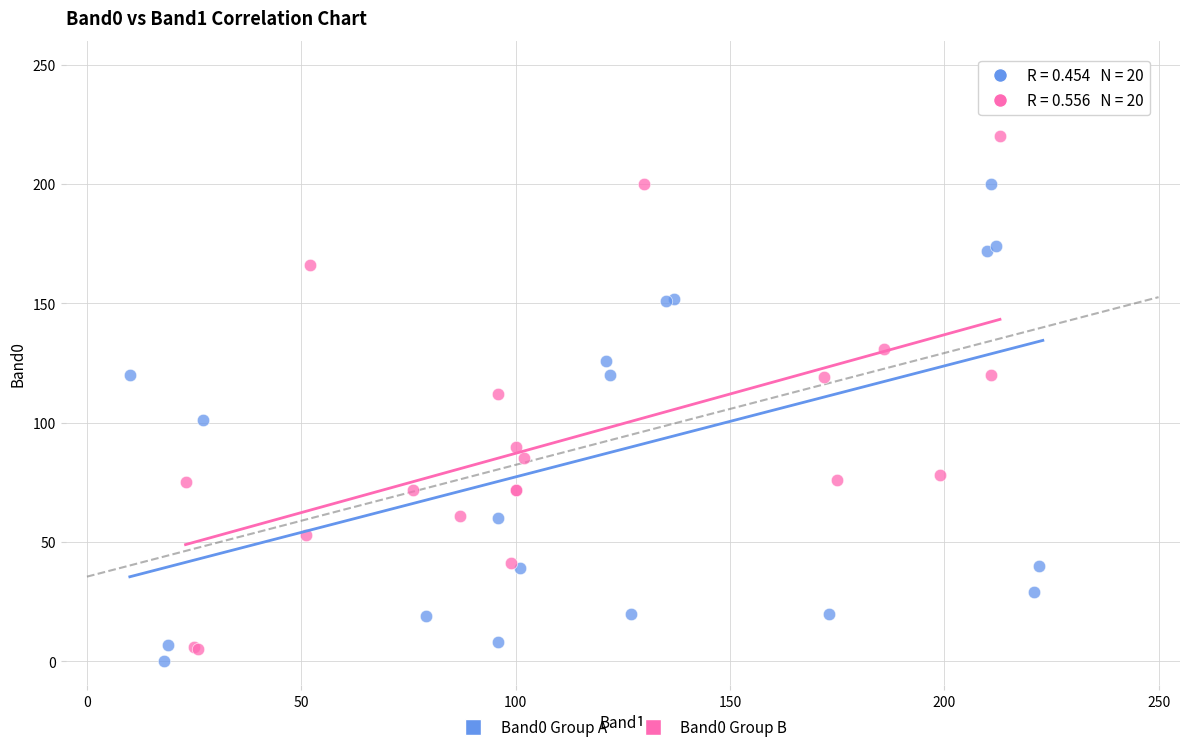

Which series has the largest Y range (max minus min)?

Band0 Group A